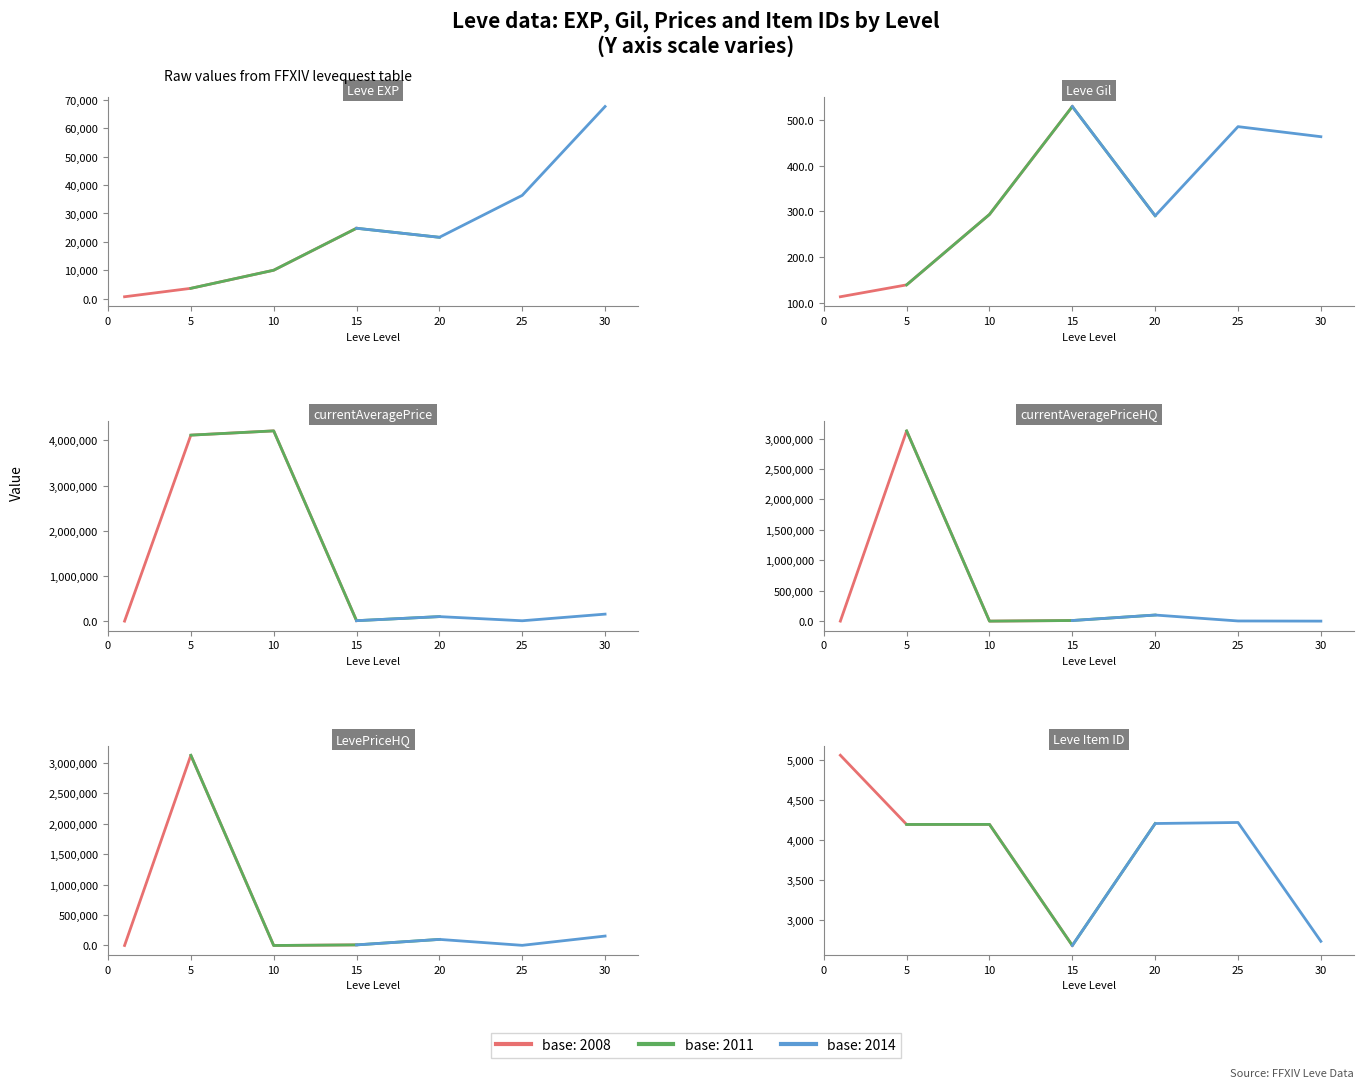

Which series has the widest spread of values?

currentAveragePrice